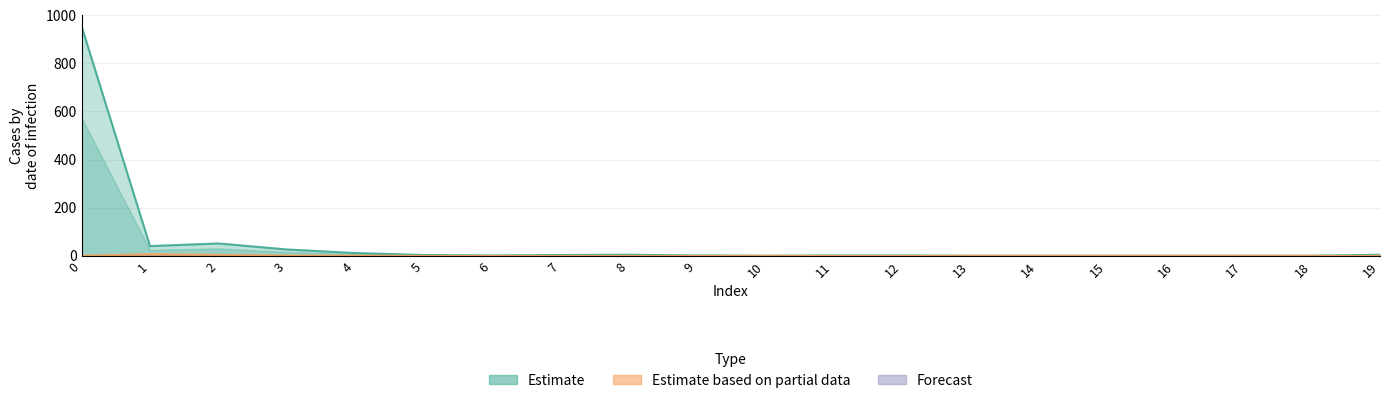

At how many categories does at least one series exceed 764?

1